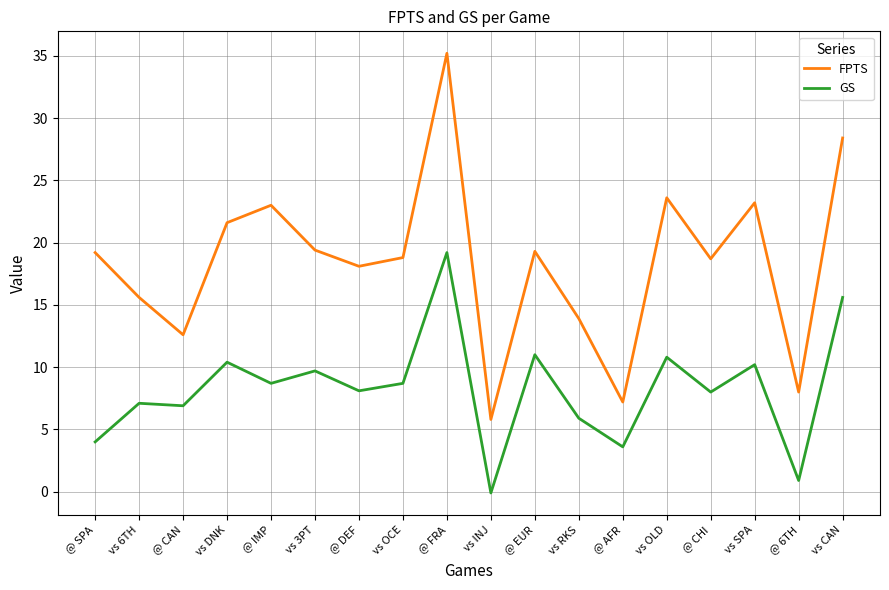

What position from the left is @ EUR?

11